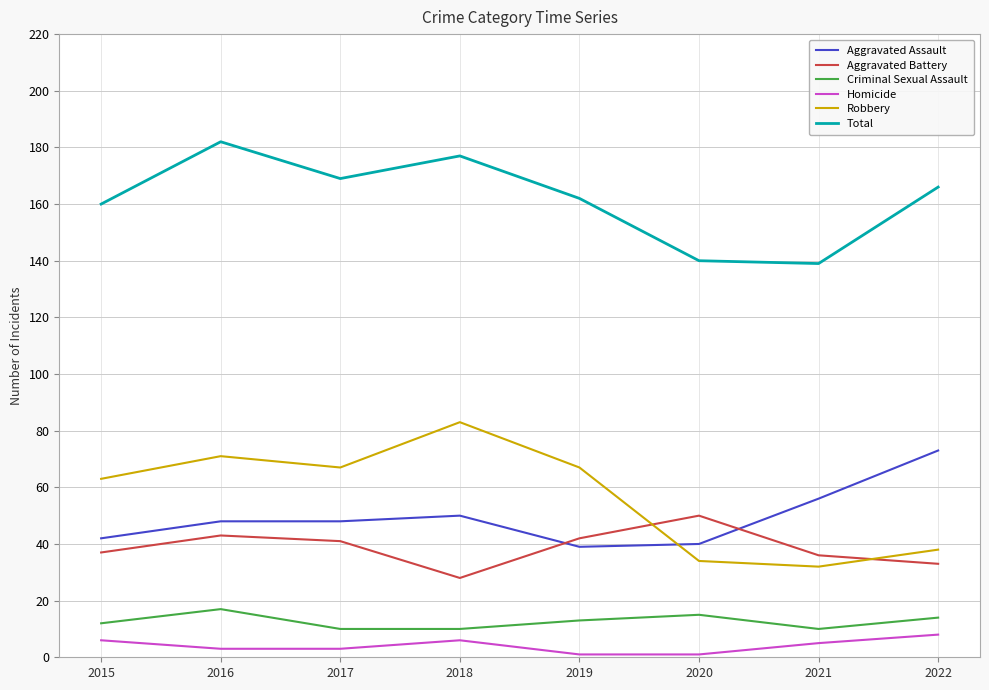

Is it true that Aggravated Battery equals 43 at 2016?

True